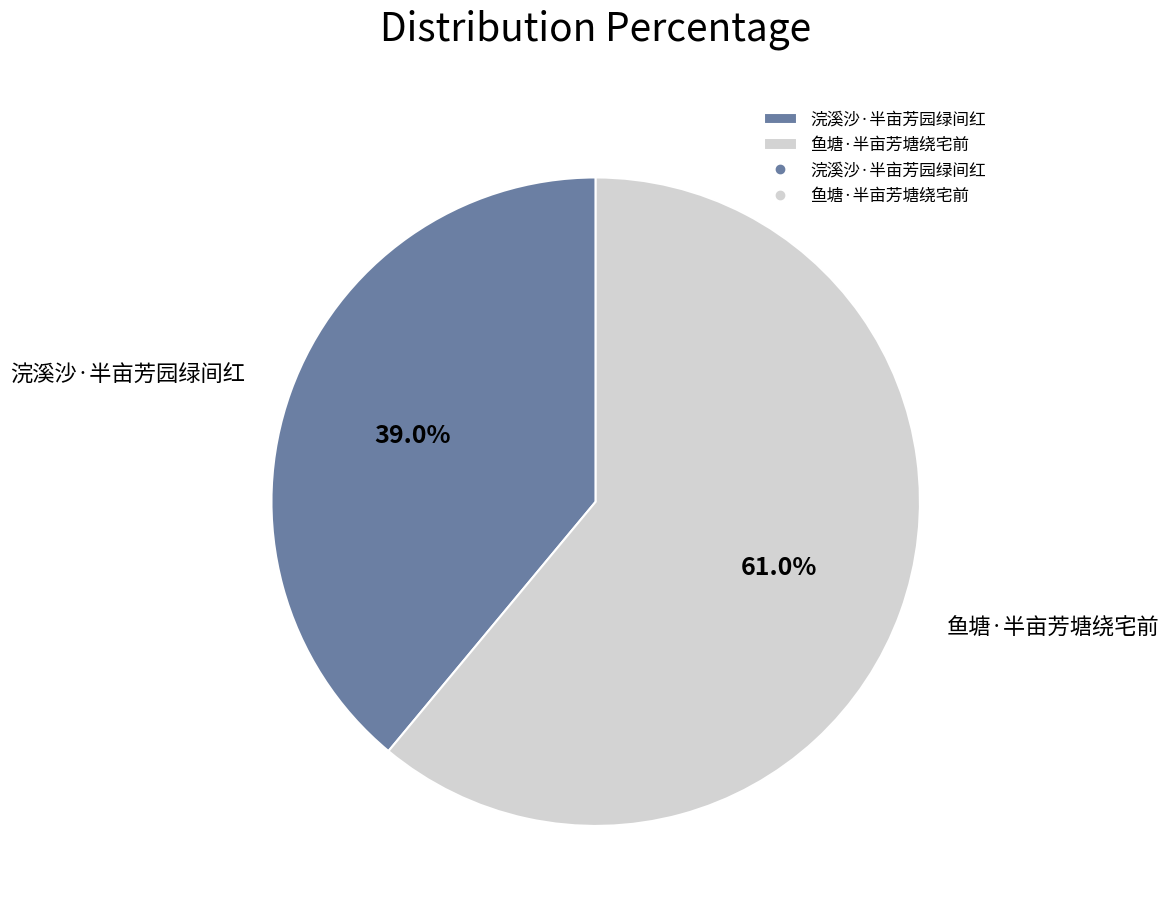

Which slice is the largest?

鱼塘·半亩芳塘绕宅前